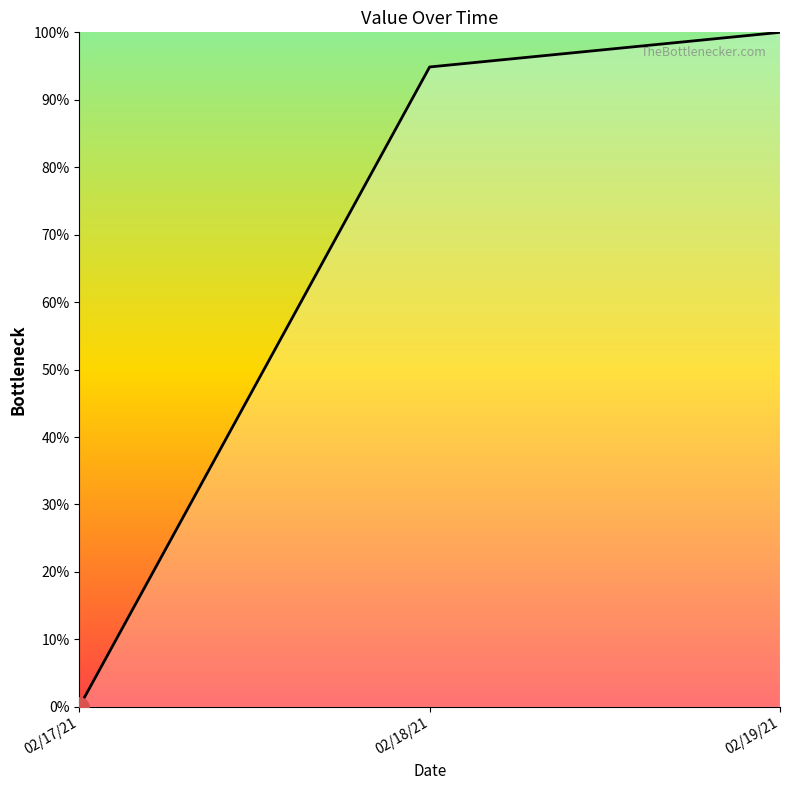

Reading left to right, list all the values displayed in this chart.

02/17/21=0.0	02/18/21=94.9	02/19/21=100.0